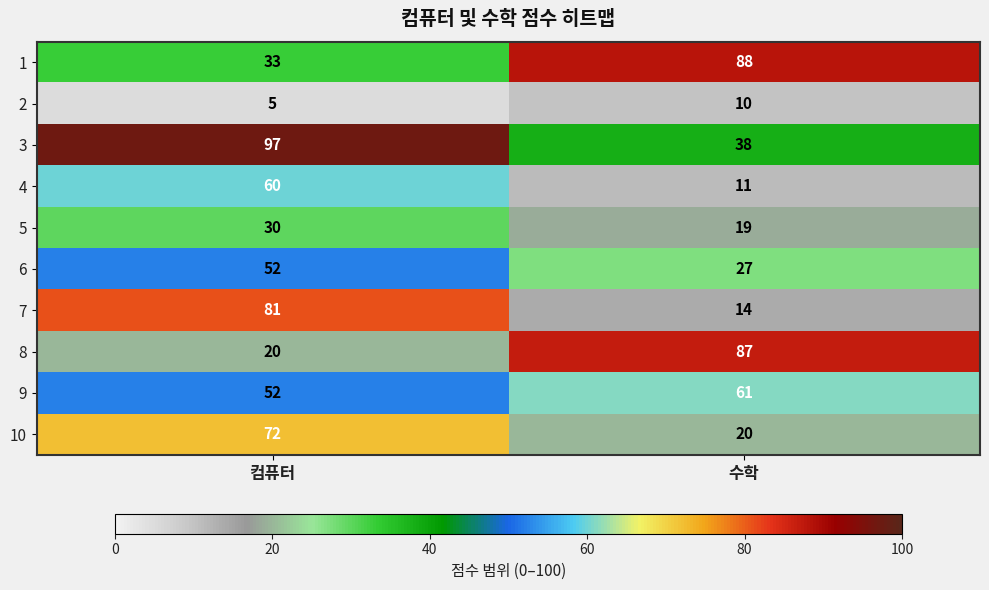

Reading left to right, transcribe all the data shown in this chart.

1: 33	88
2: 5	10
3: 97	38
4: 60	11
5: 30	19
6: 52	27
7: 81	14
8: 20	87
9: 52	61
10: 72	20